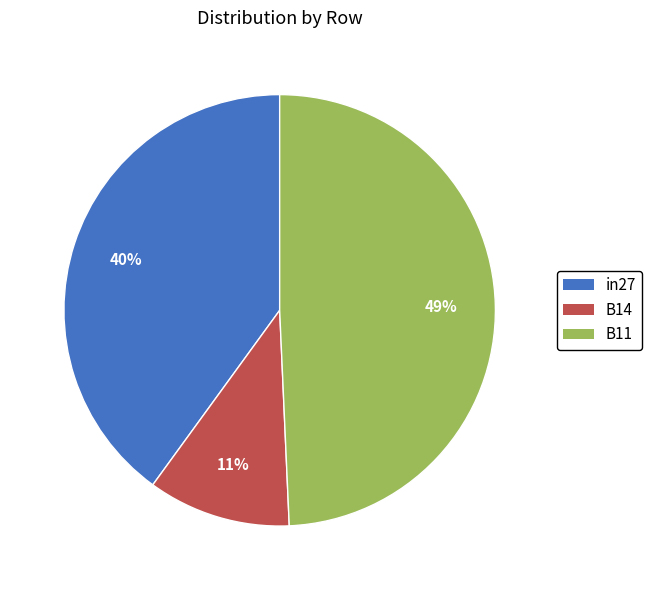

What is the smallest slice in the pie chart?

B14